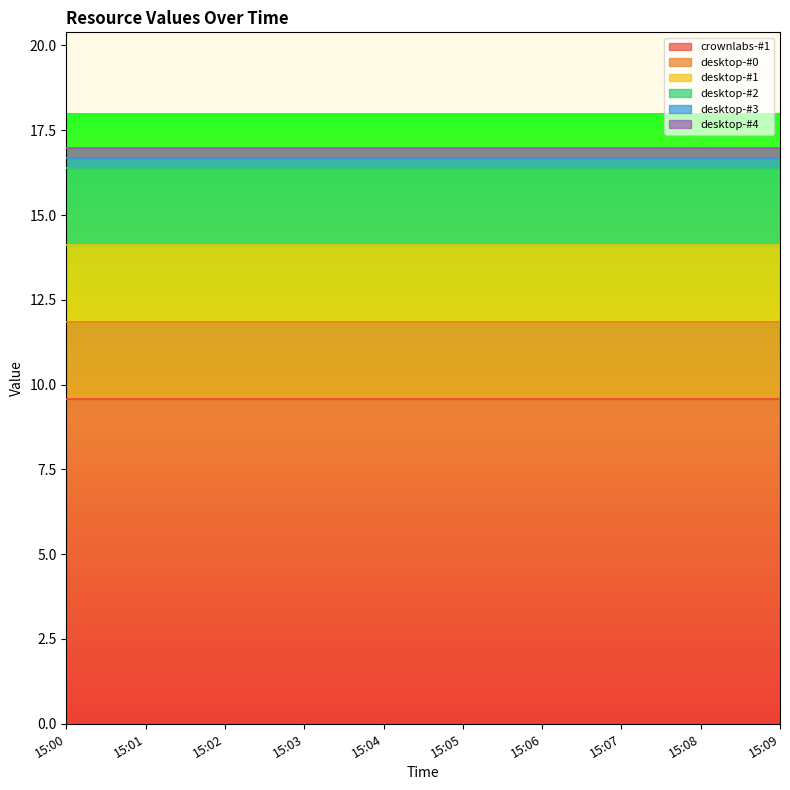

At which label does desktop-#2 reach its minimum?

15:00